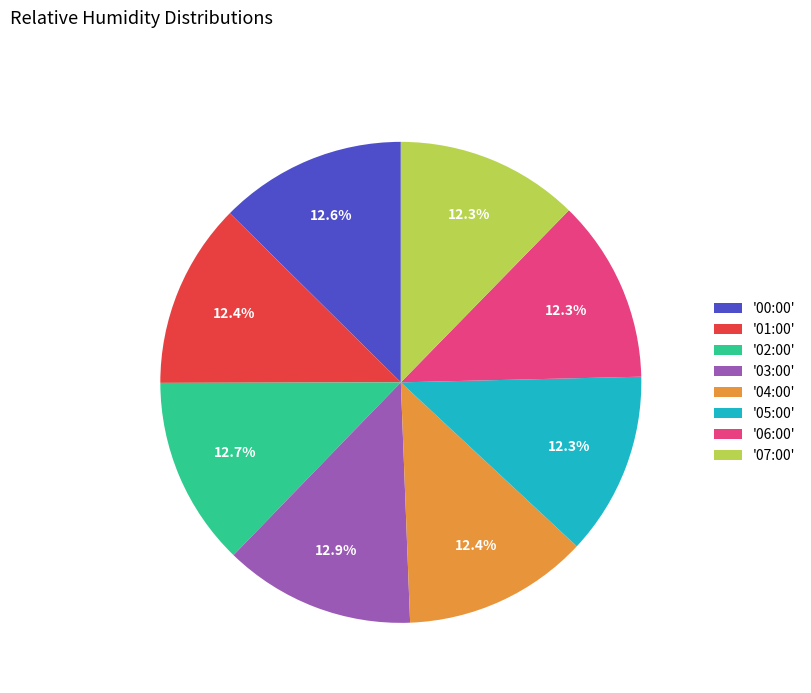

Does '03:00' represent more than half of the total?

No